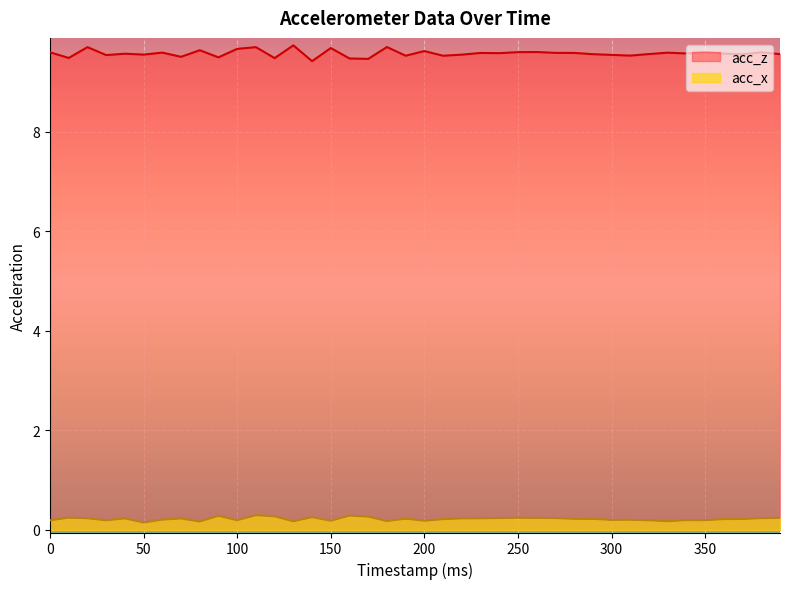

Count the number of categories in the chart.

40